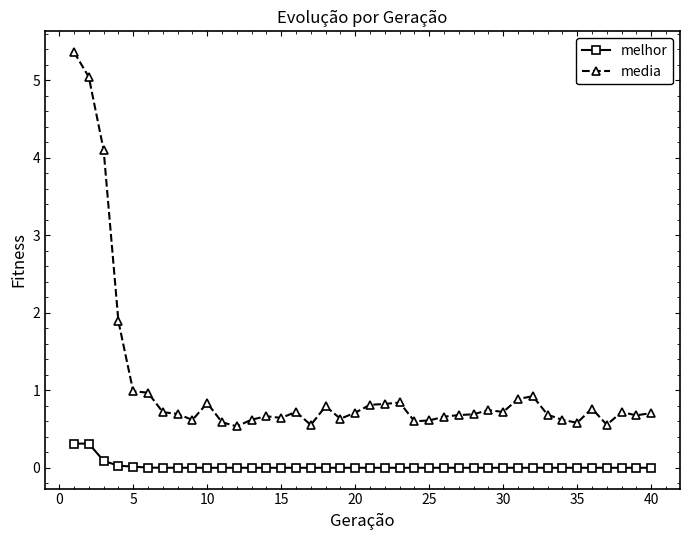

Which series has the widest spread of values?

media